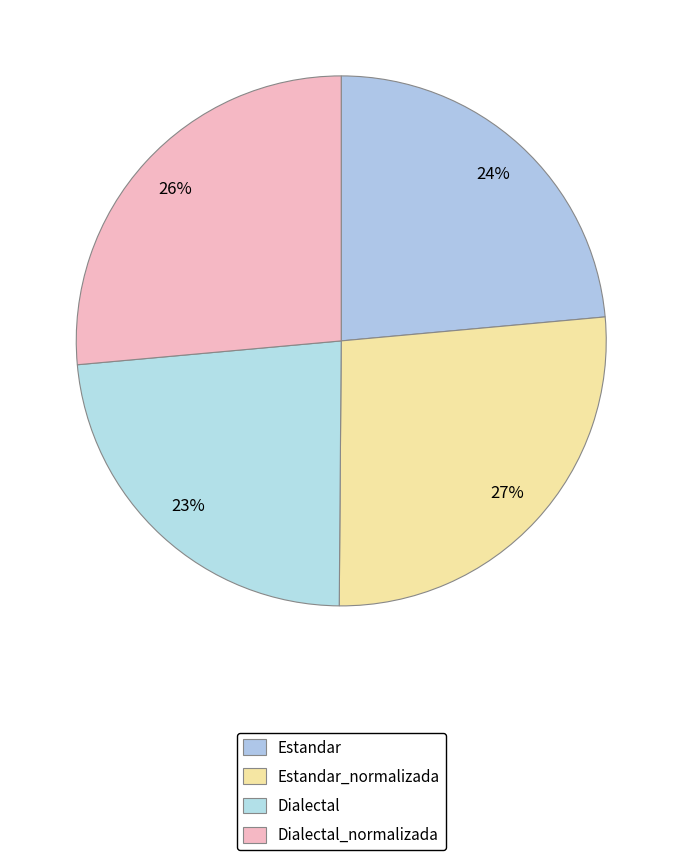

The Estandar_normalizada slice represents 21% of the pie. True or false?

False